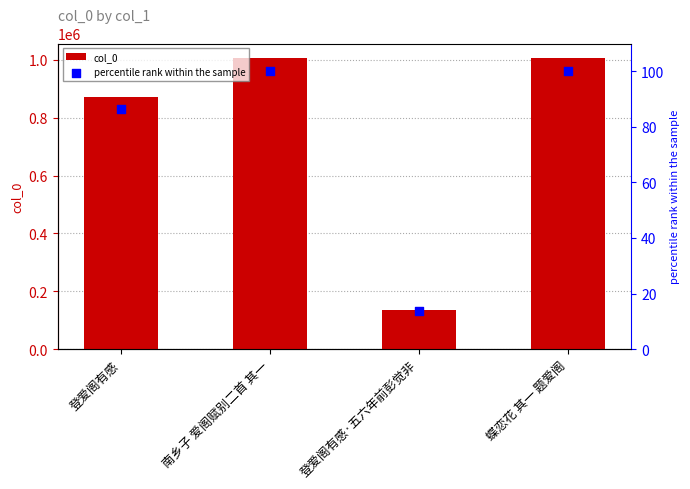

Which series has the largest total across all categories?

col_0